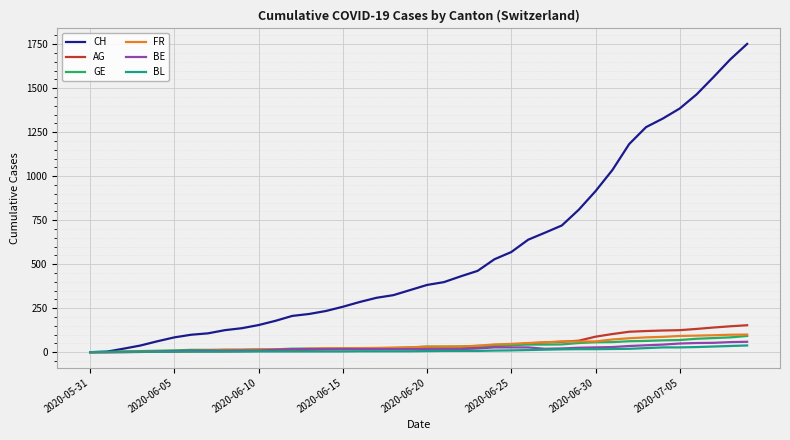

Which series has the largest total across all categories?

CH